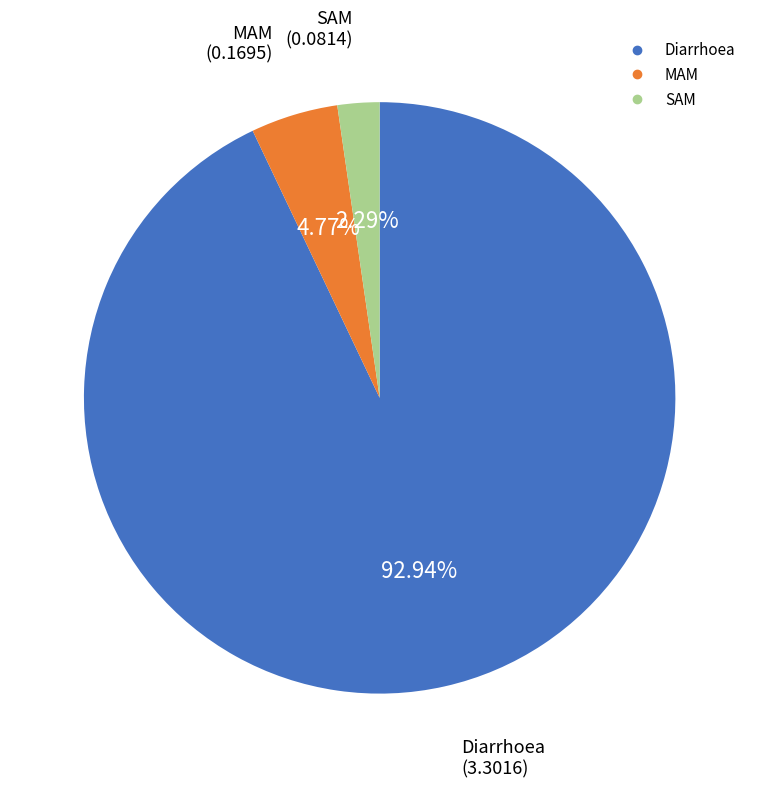

Combined, what portion of the pie is MAM and Diarrhoea?

97.7%